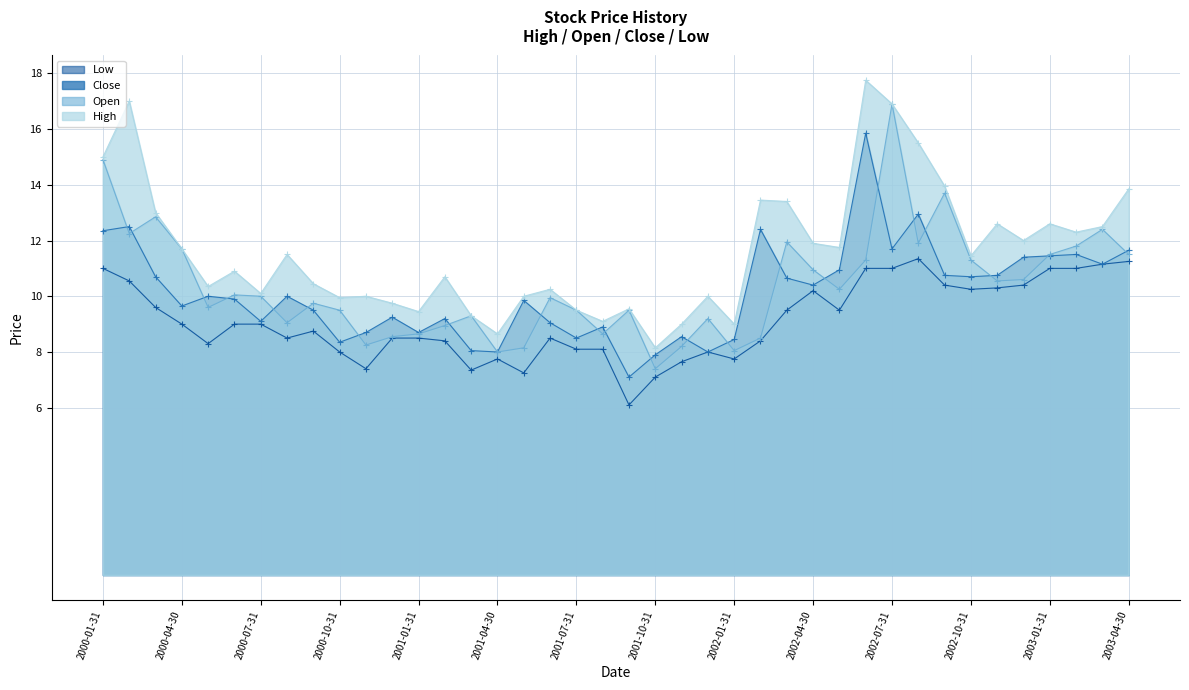

Which category has the lowest value in the High series?

2001-10-31